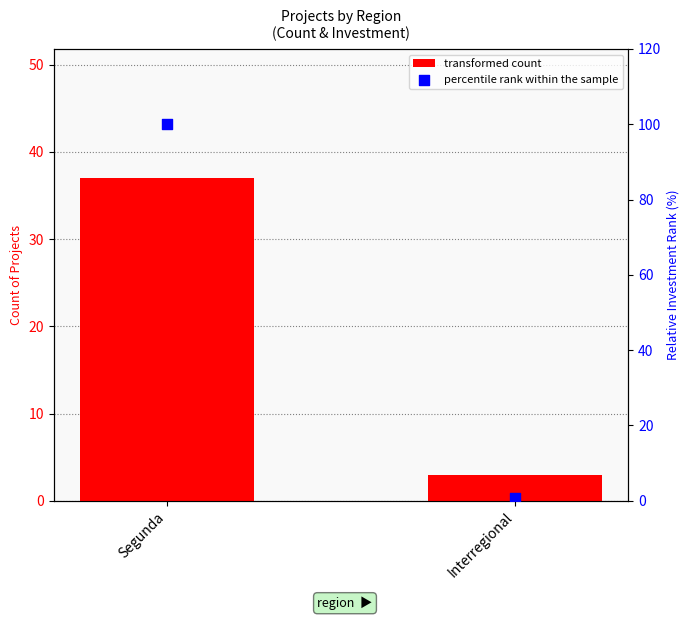

Which series has the widest spread of Y values?

percentile rank within the sample